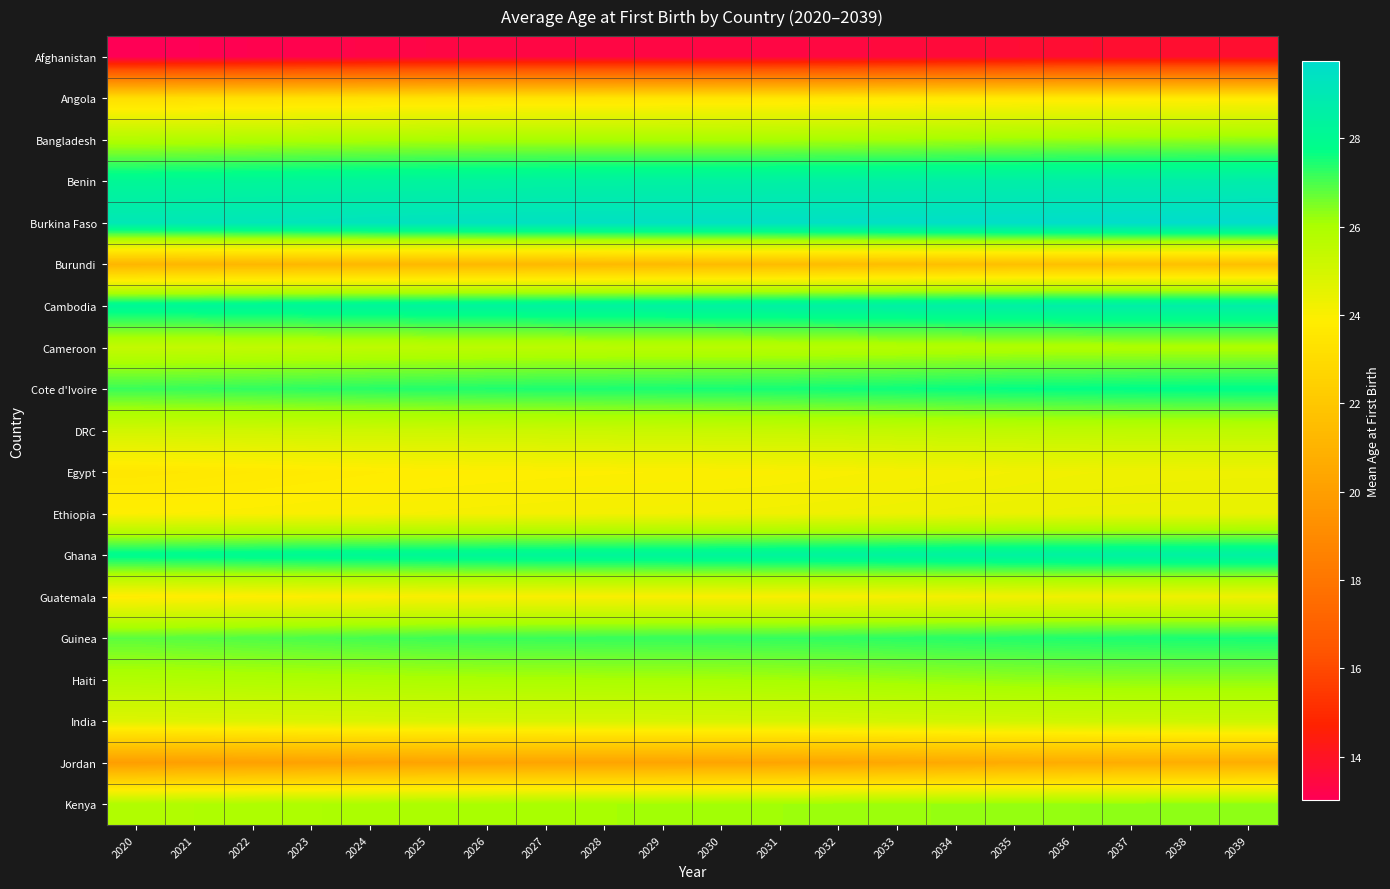

How many data points does each series have?

20